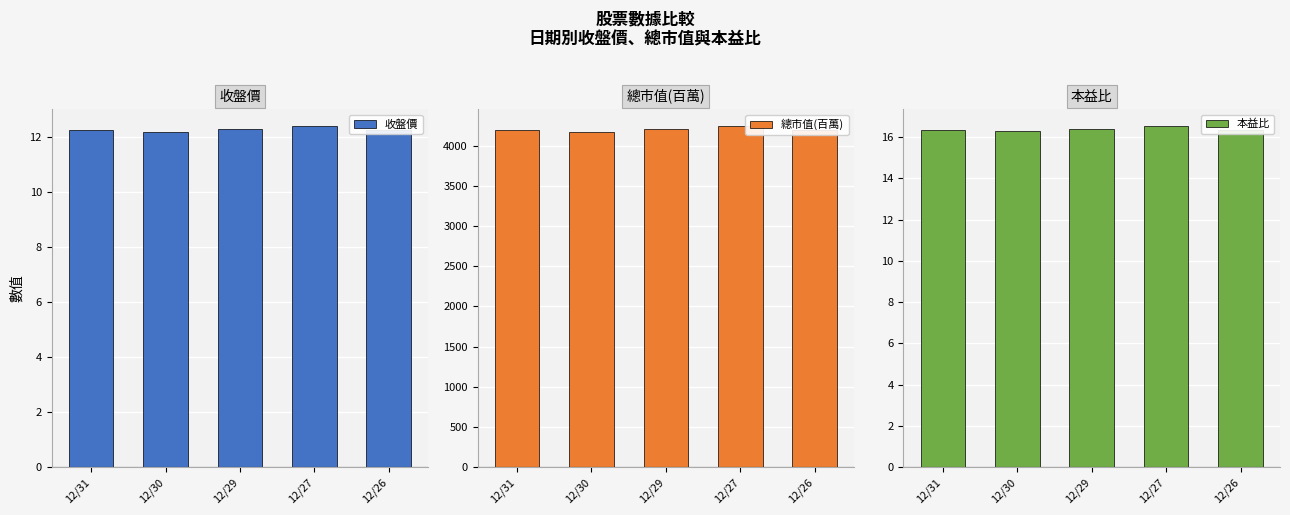

What are all the series names shown in the legend?

收盤價, 總市值(百萬), 本益比